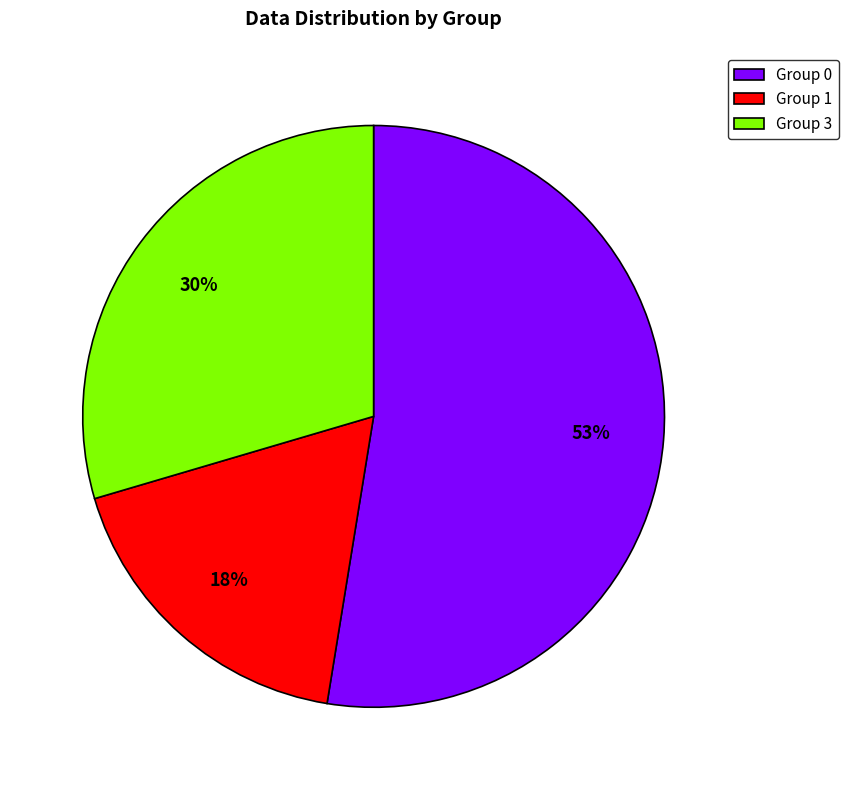

How many slices are in this pie chart?

3